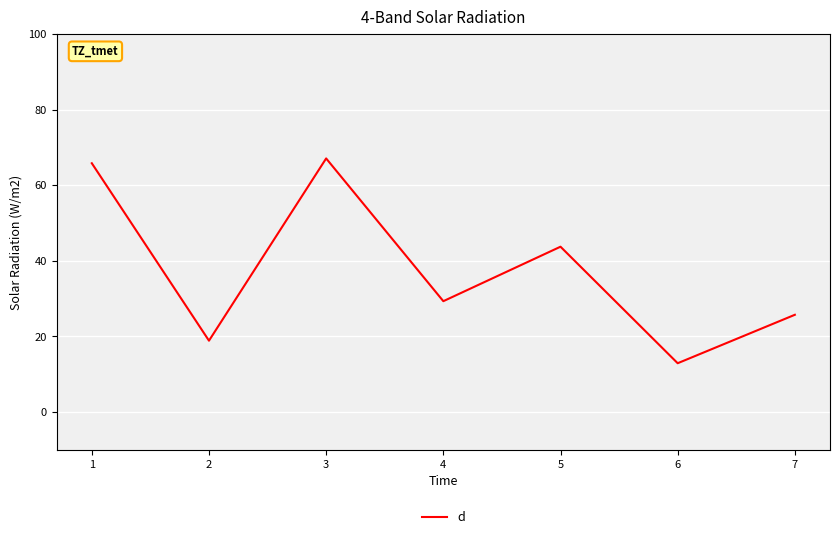

Reading right to left, what are all the values shown in this chart?

7=25.7	6=12.9	5=43.7	4=29.3	3=67.1	2=18.9	1=65.8